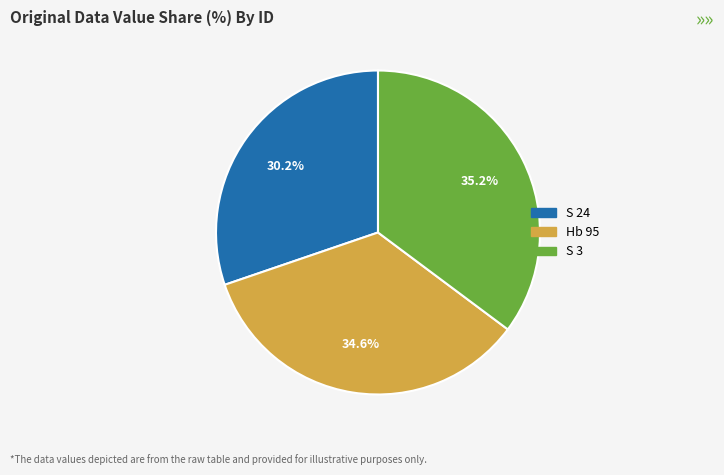

To the nearest percent, what is the combined percentage of Hb 95 and S 24?

65%